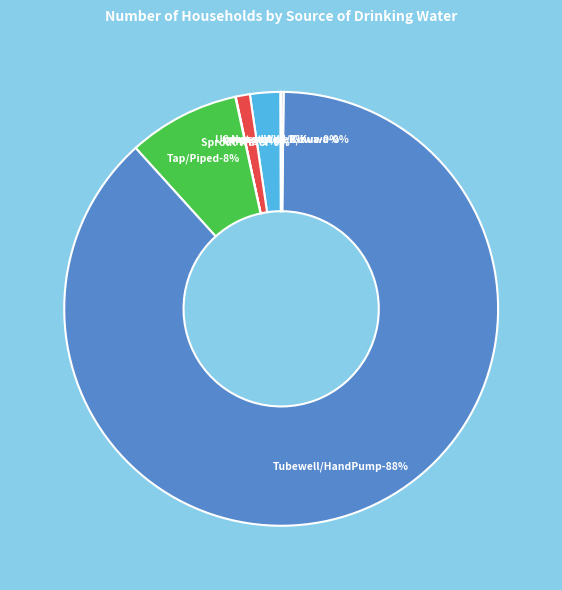

To the nearest percent, what is the average slice percentage?

14%